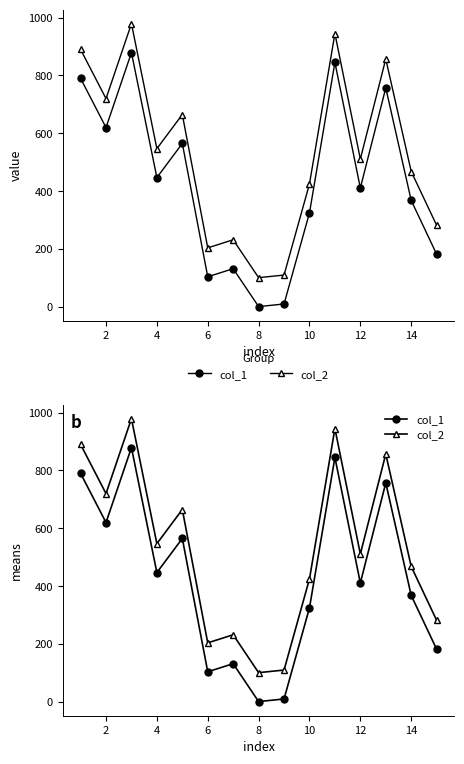

At how many categories does at least one series exceed 592?

6